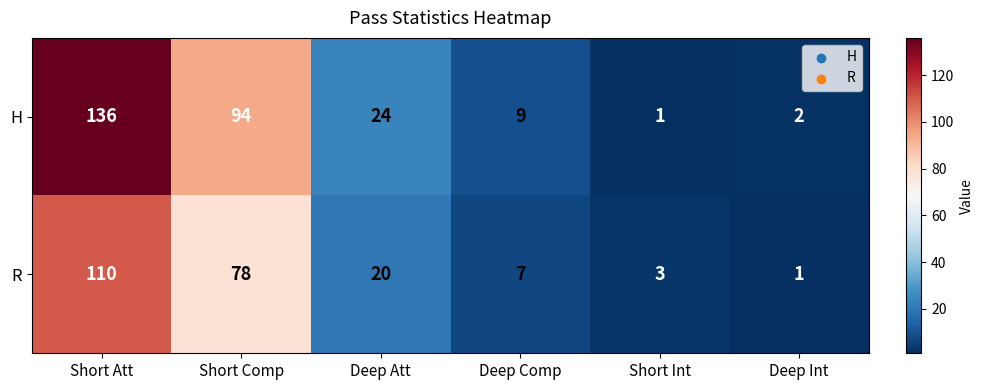

Rank the series by their maximum value, from lowest to highest.

R, H